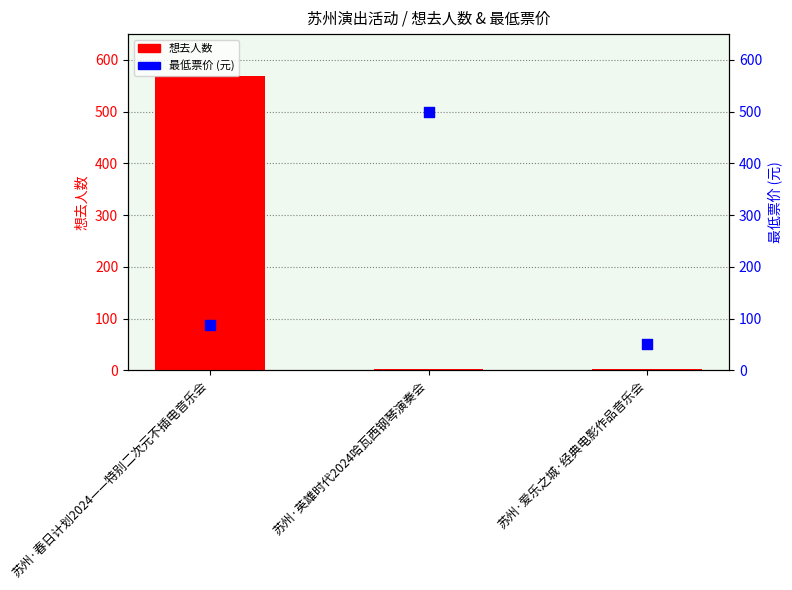

Is the value of 最低票价 (元) at 苏州·春日计划2024——特别二次元不插电音乐会 greater than the value of 想去人数 at 苏州·春日计划2024——特别二次元不插电音乐会?

No